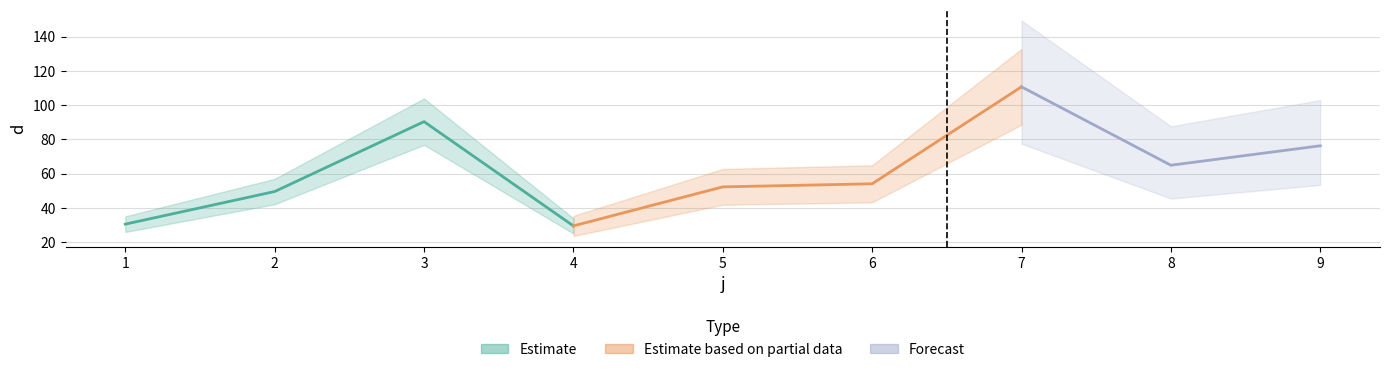

What is the value of the 9th point from the left?

76.2